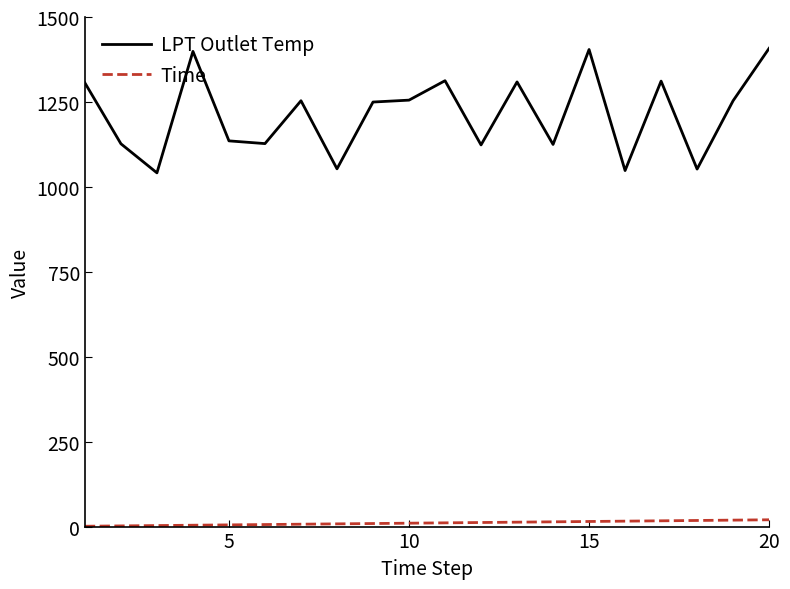

How many values in the LPT Outlet Temp series are below 1253?

10